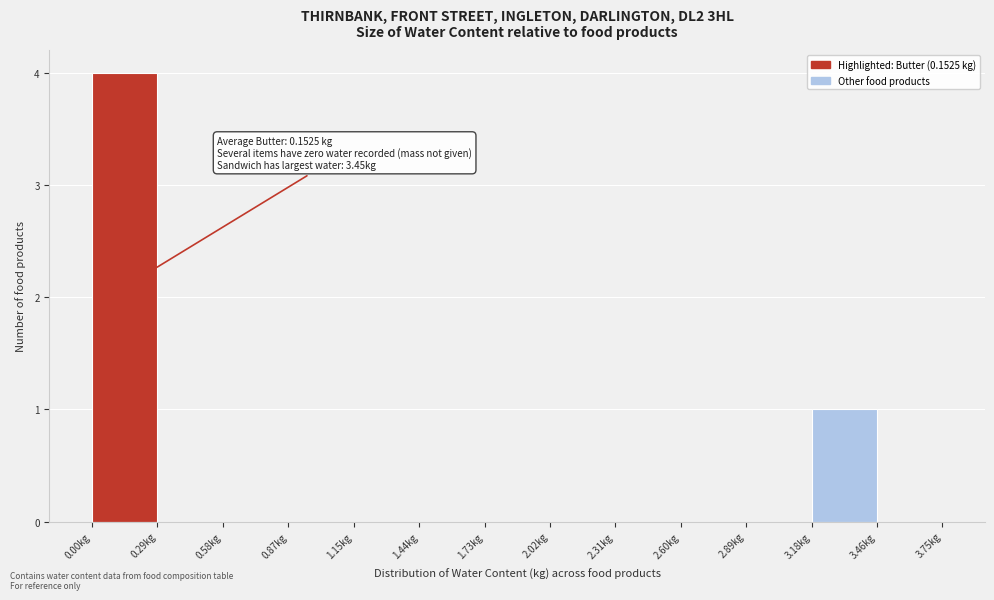

Over which range of the x-axis is the bar tallest?

0.00 to 0.30